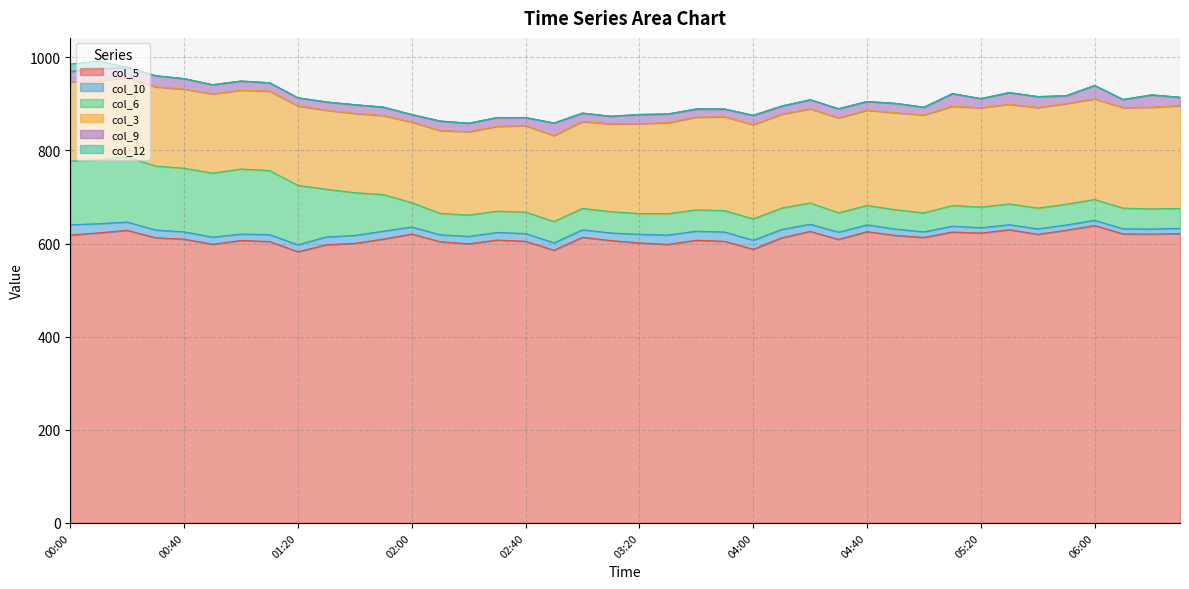

What is the difference between the highest and lowest values at 02:50?

585.5